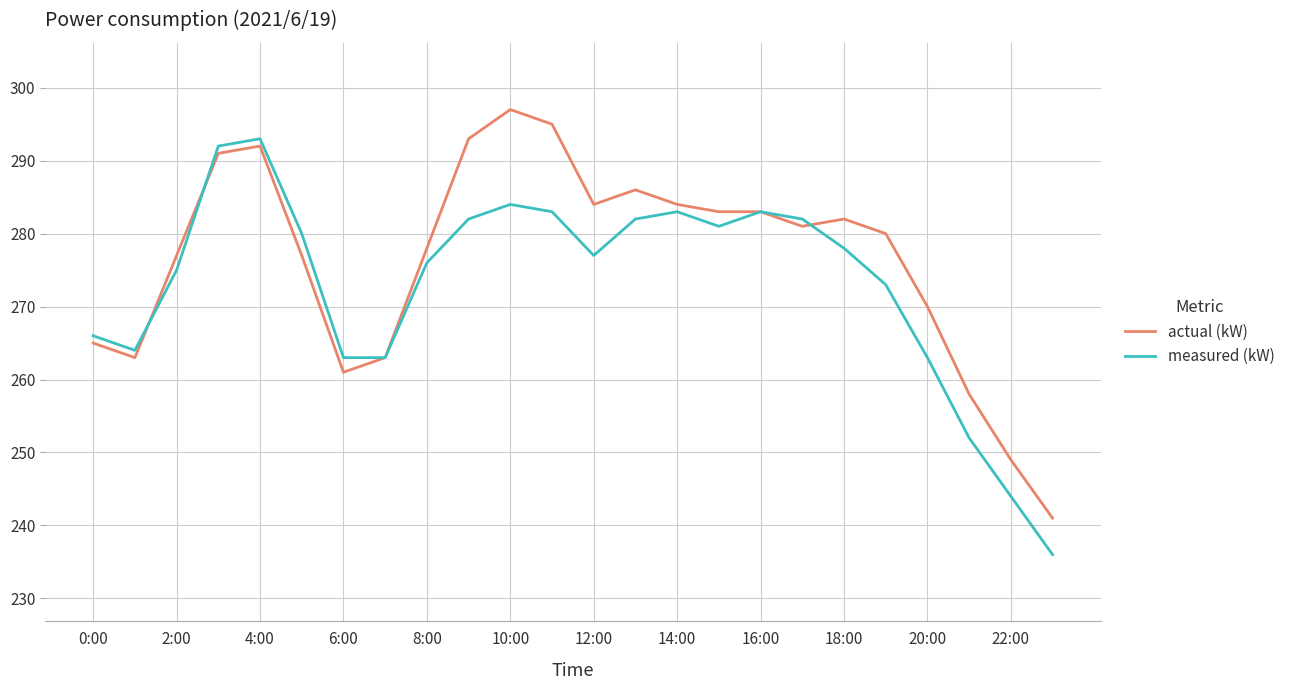

What is the minimum value for actual (kW)?

241